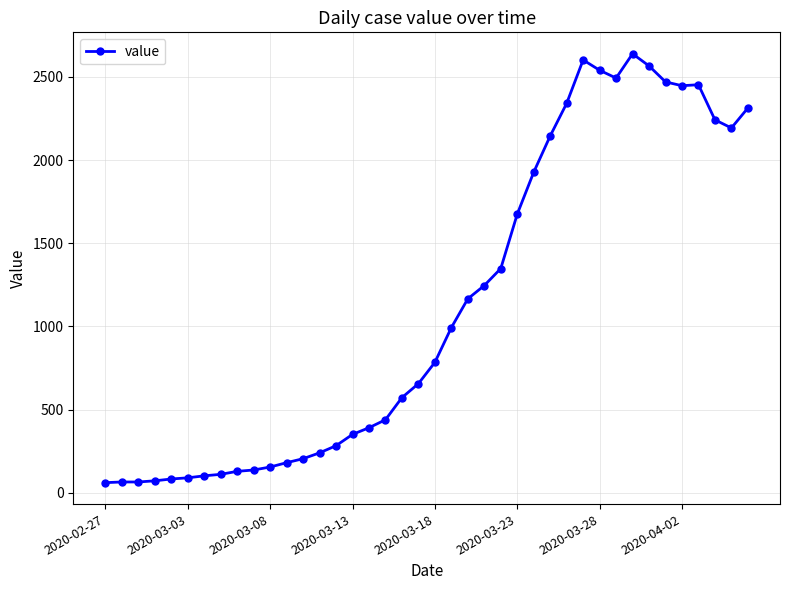

What is the difference between the second highest and second lowest values?

2537